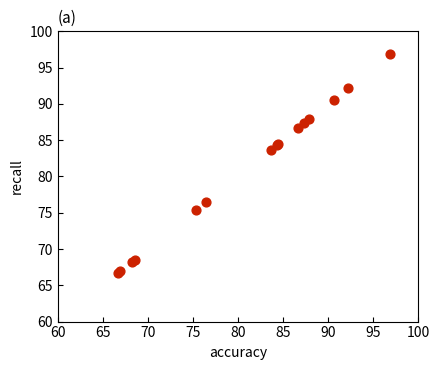

What Y value in the scatter plot is closest to 81?

83.6